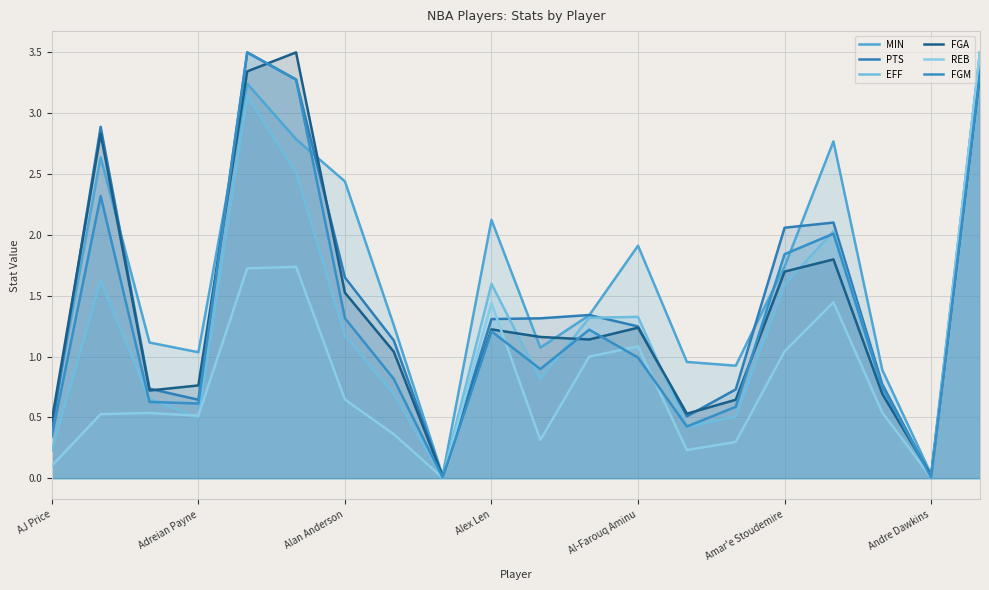

True or false: FGM and REB intersect in this chart.

True